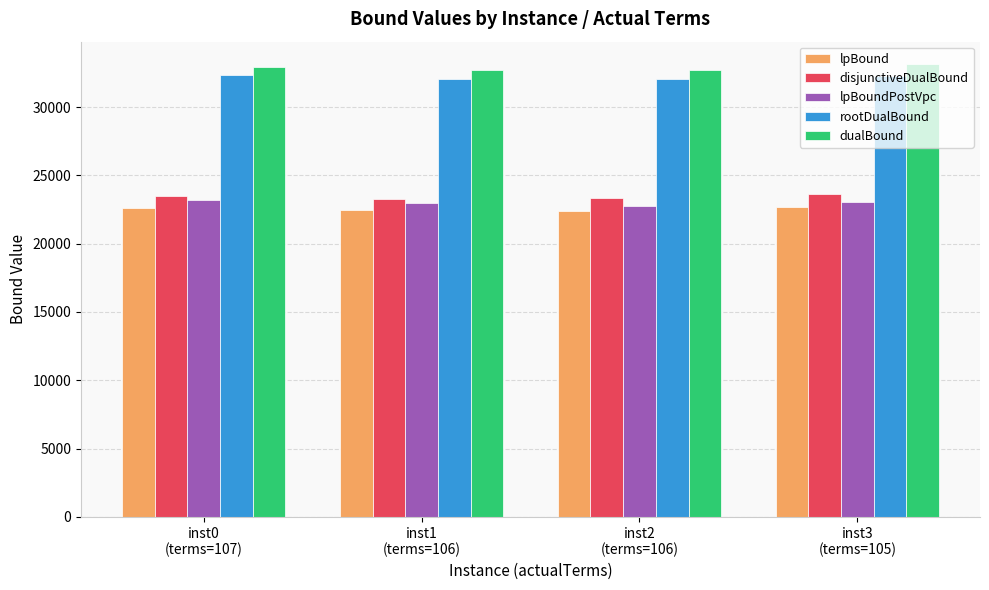

What is the minimum value for lpBoundPostVpc?

22792.2